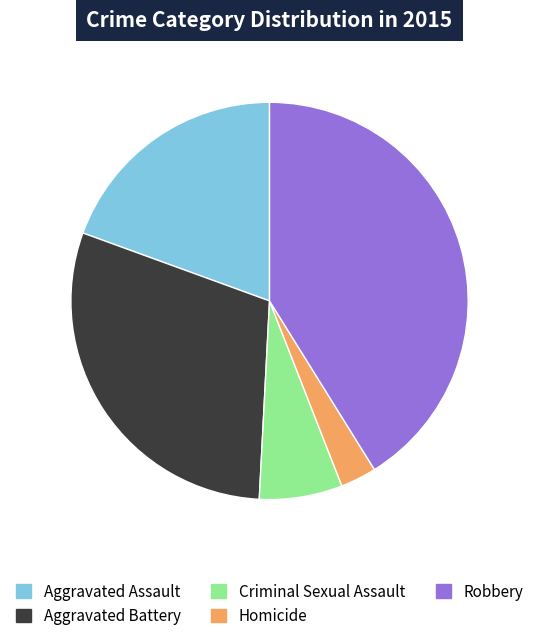

Rank the categories by value from highest to lowest.

Robbery, Aggravated Battery, Aggravated Assault, Criminal Sexual Assault, Homicide